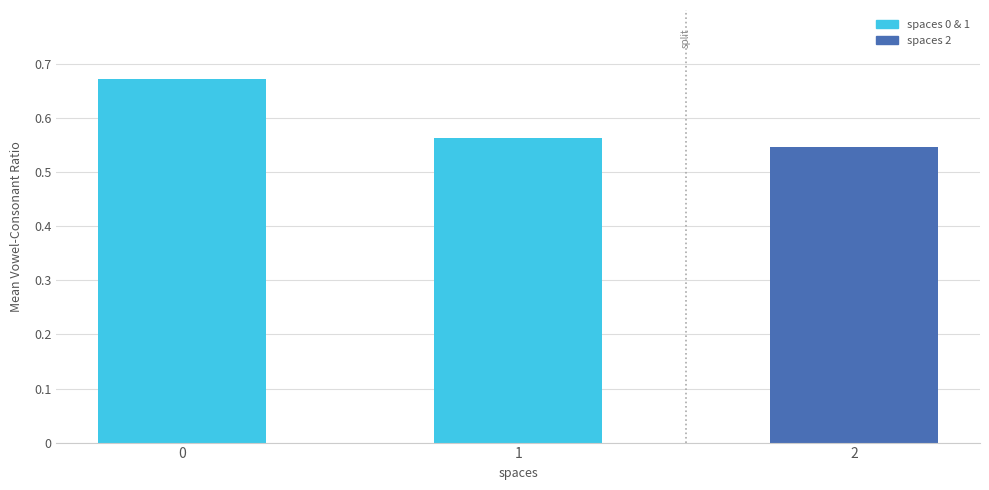

At which category does the chart reach its minimum across all series?

2